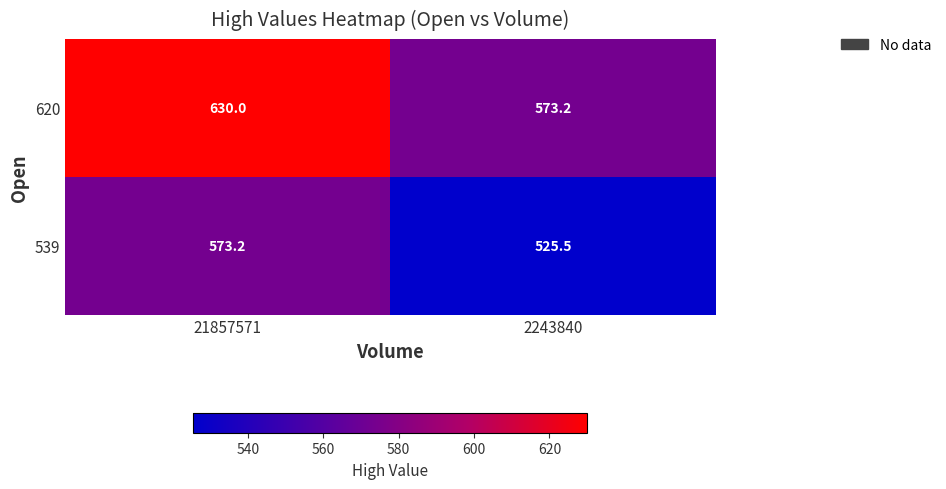

At 21857571, list the series in order from largest to smallest.

620, 539